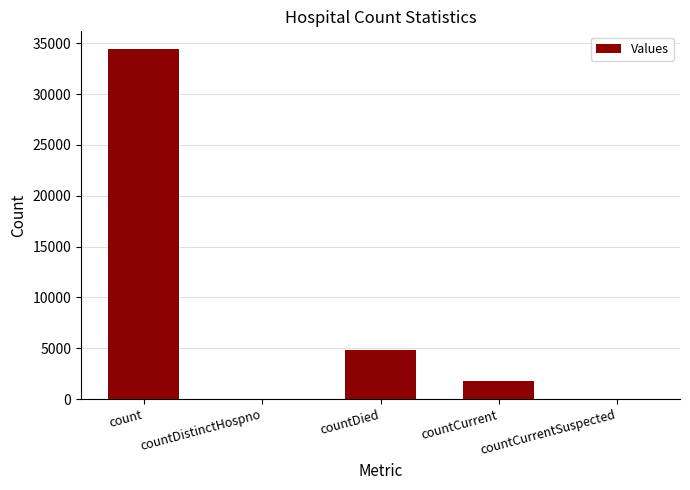

Reading right to left, extract all data points from this chart.

0	1792	4806	0	34455